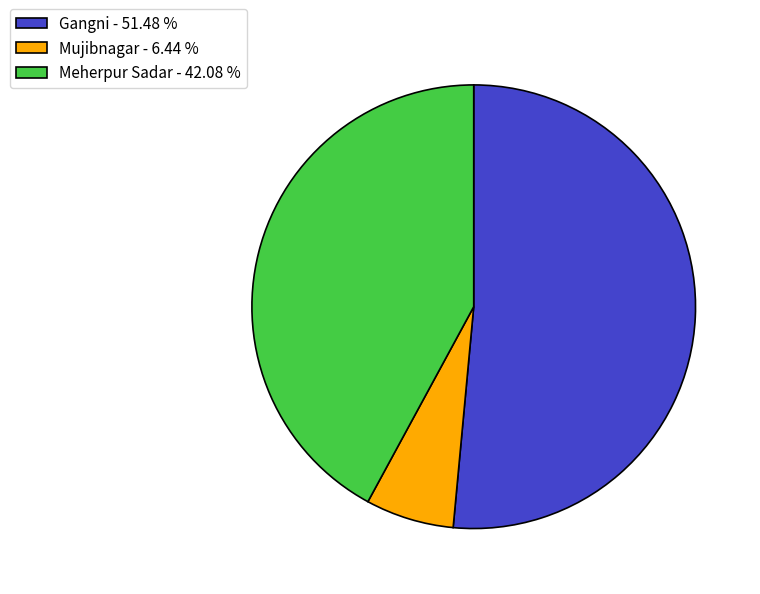

What is the ratio of the value at Meherpur Sadar - 42.08 % to the value at Gangni - 51.48 %?

0.8